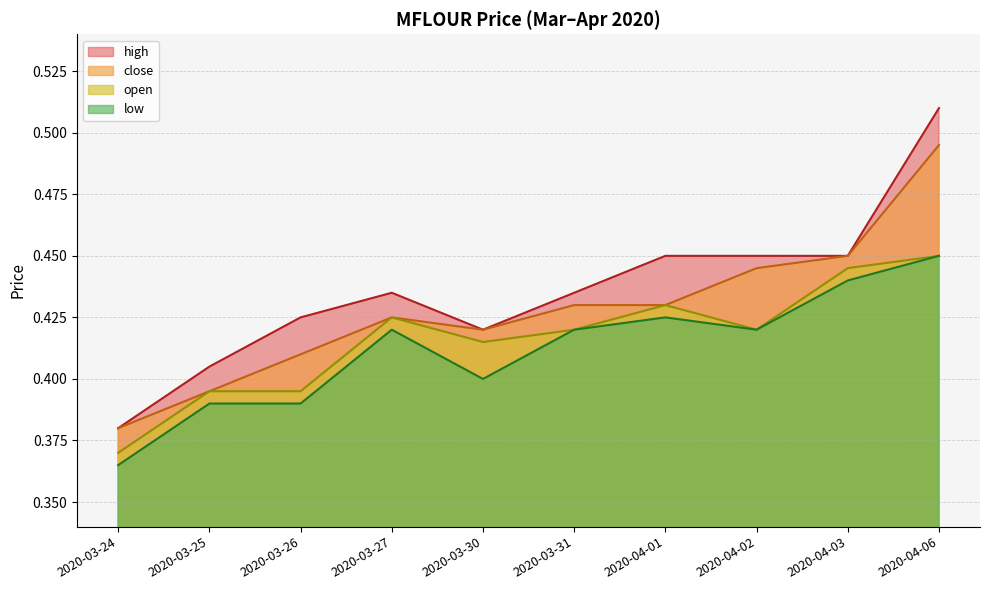

Is the value of high at 2020-03-27 greater than the value of close at 2020-03-27?

Yes